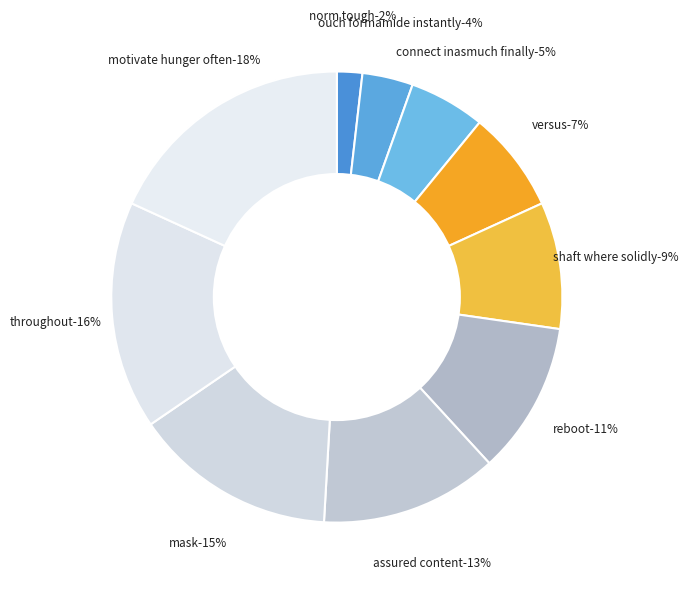

Between ouch formamide instantly and versus, which is larger?

versus